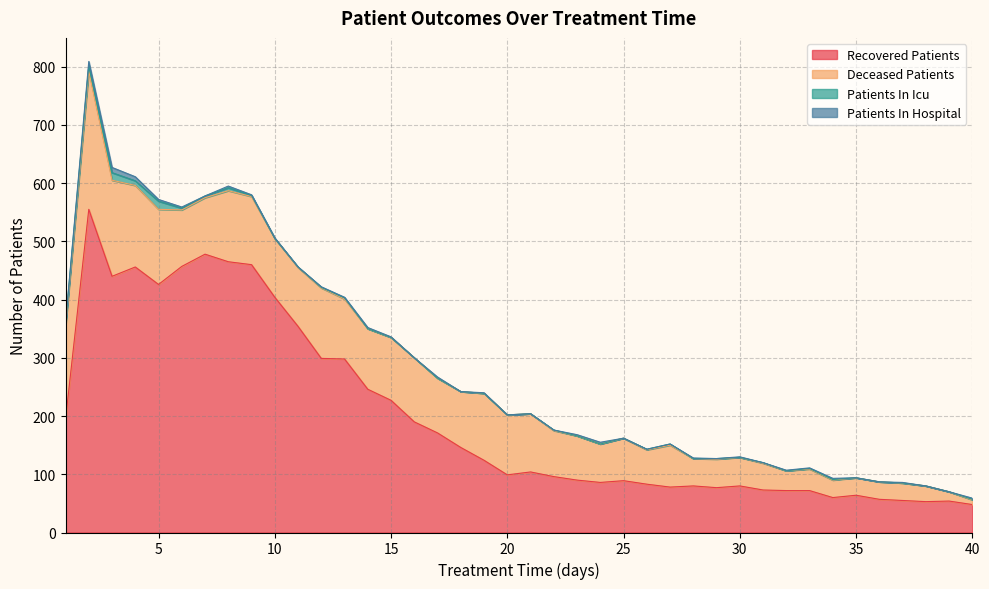

Which has a higher value, 6 or 11?

6